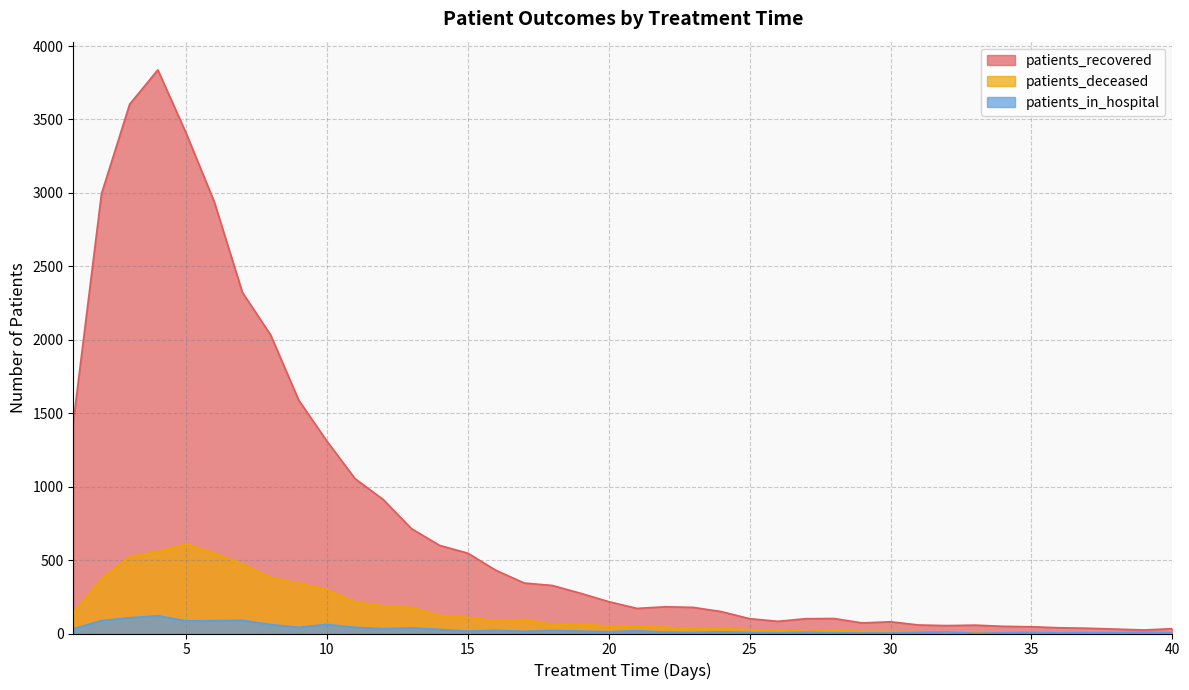

At how many categories does at least one series exceed 3340?

3